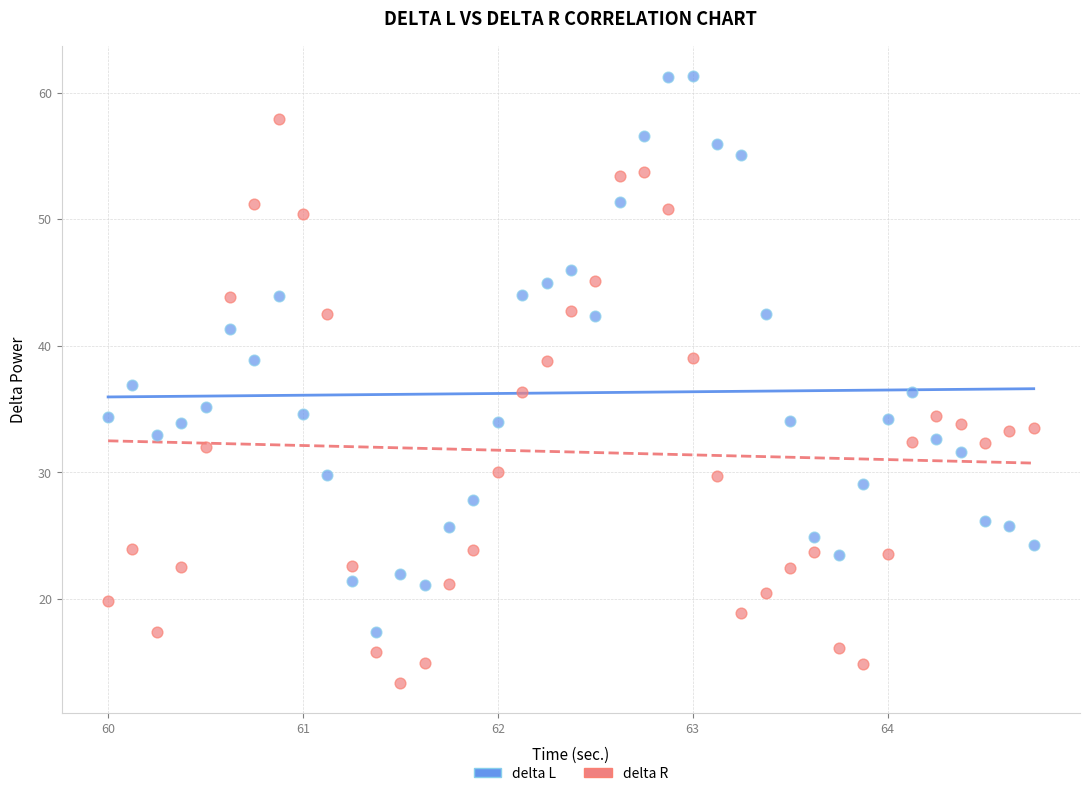

What is the X range (max minus min) for the scatter plot?

4.8